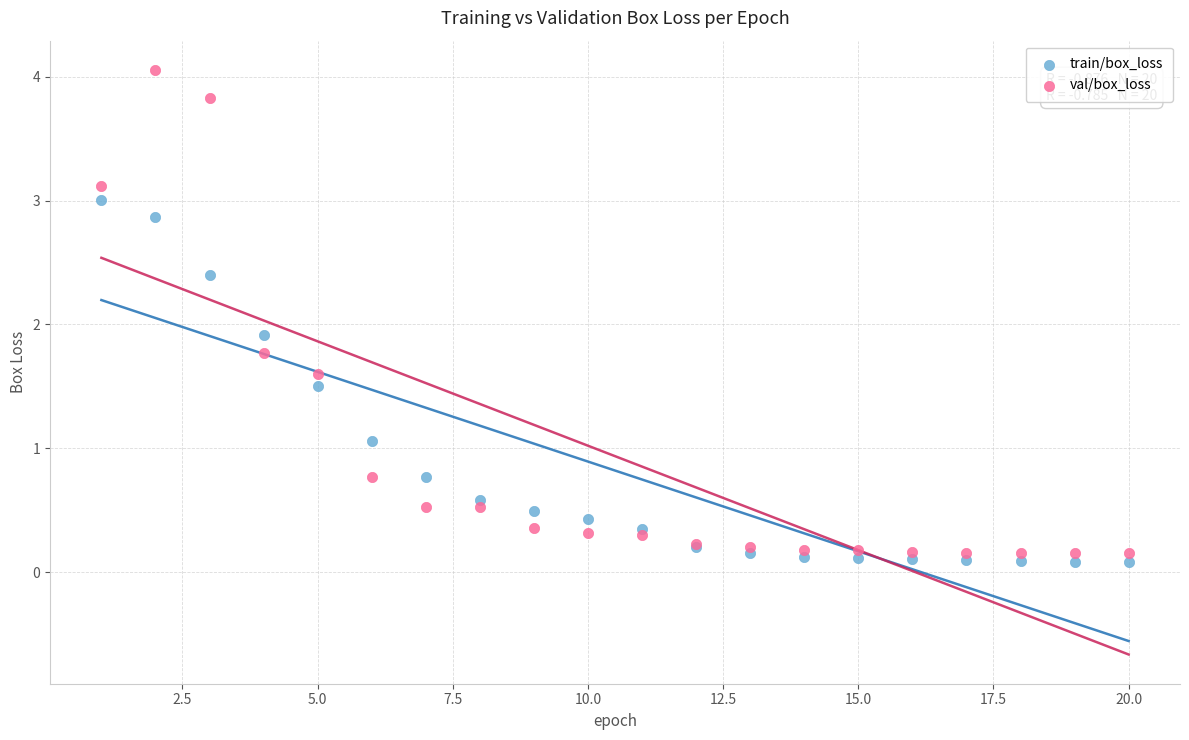

Which series reaches the maximum Y coordinate?

val/box_loss